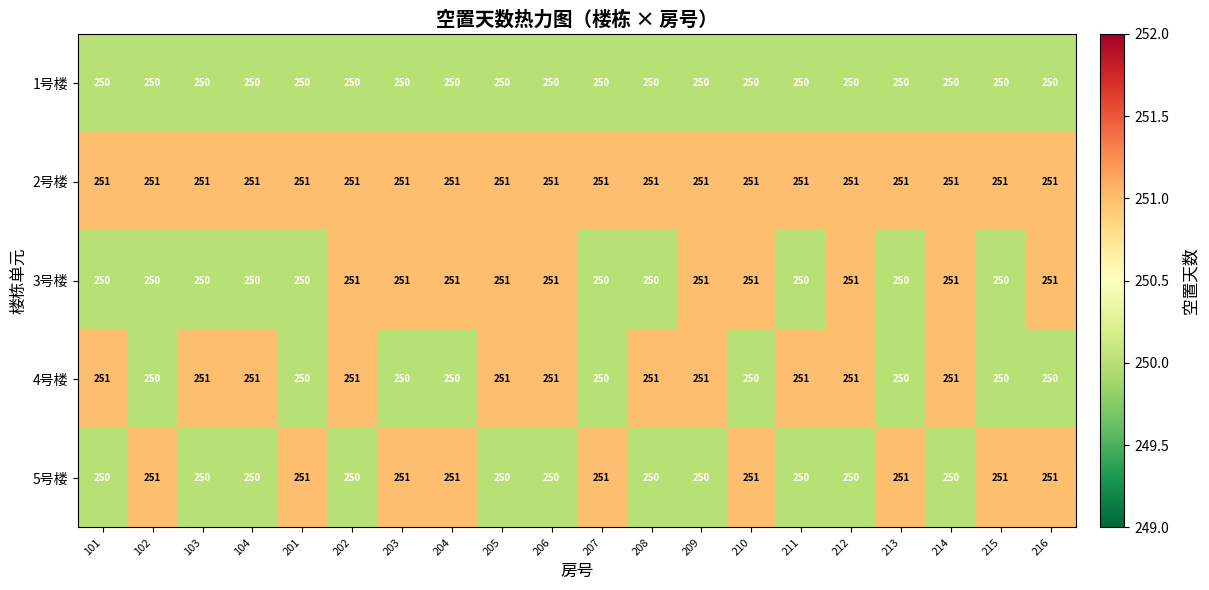

What is the sum of the 2号楼 values at 210 and 214?

502